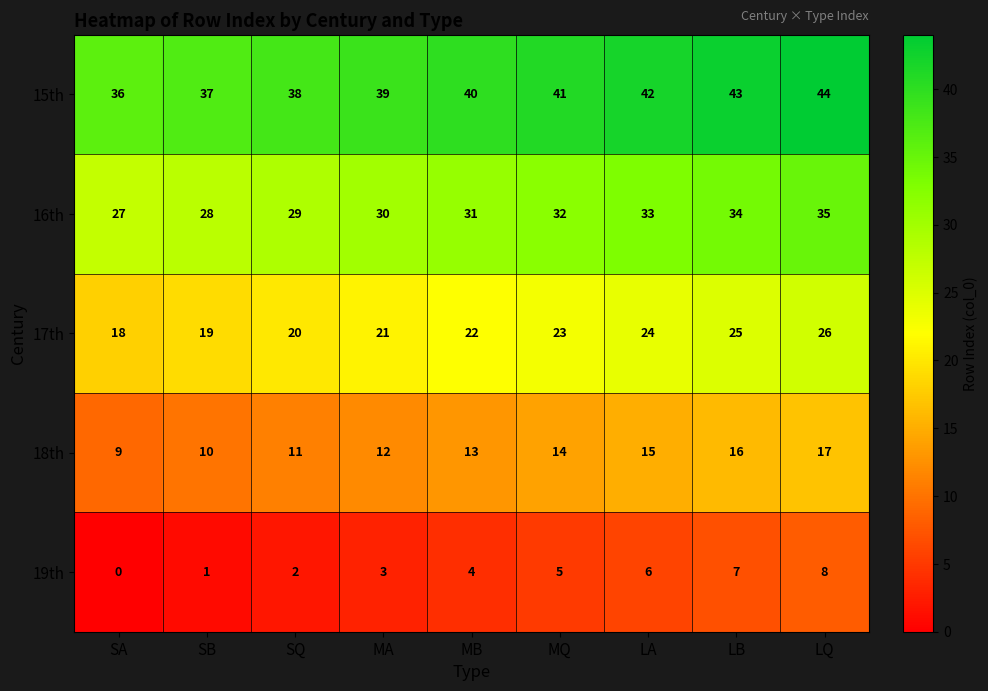

What is the spread (max minus min) of values at SA?

36